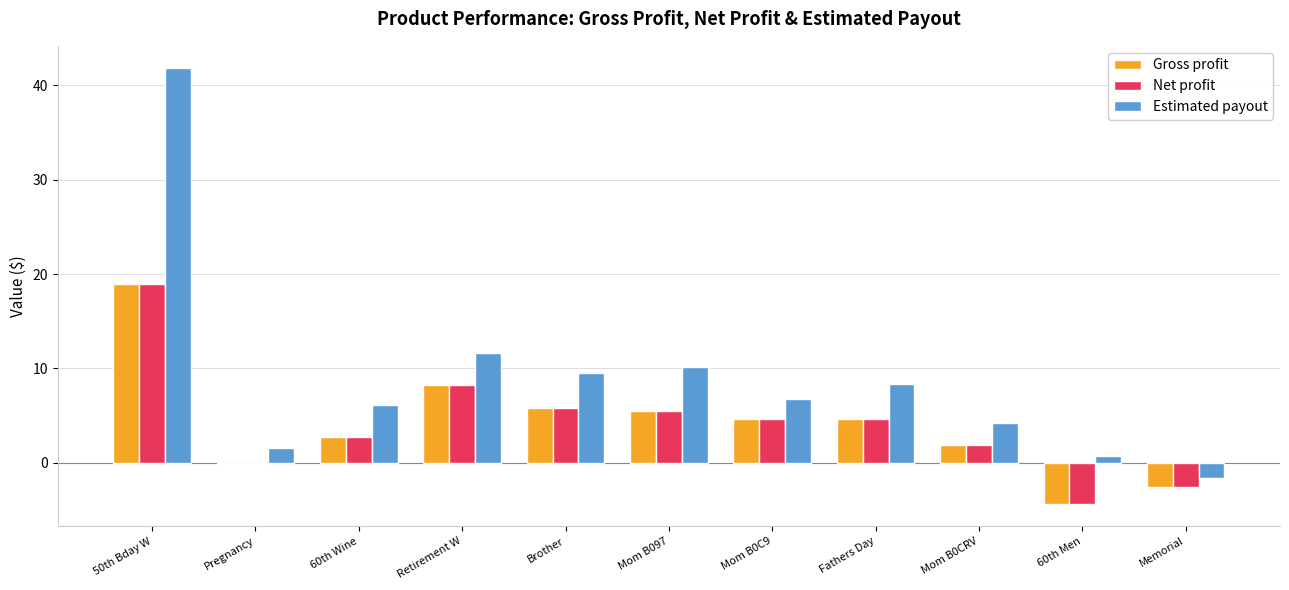

How many bars are there in each group?

3